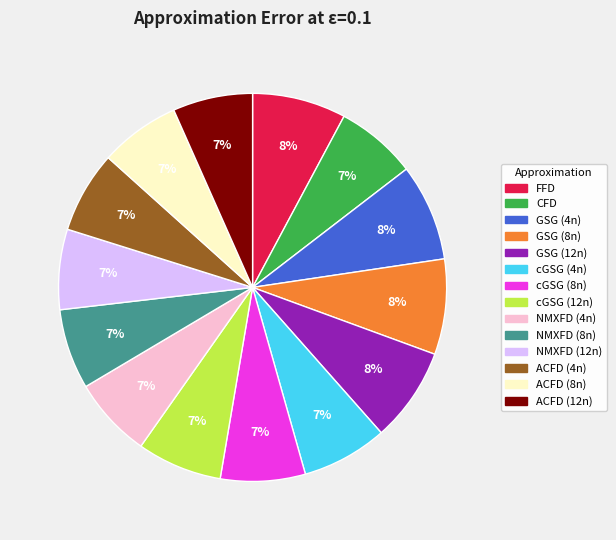

To the nearest percent, what portion does NMXFD (12n) represent?

7%